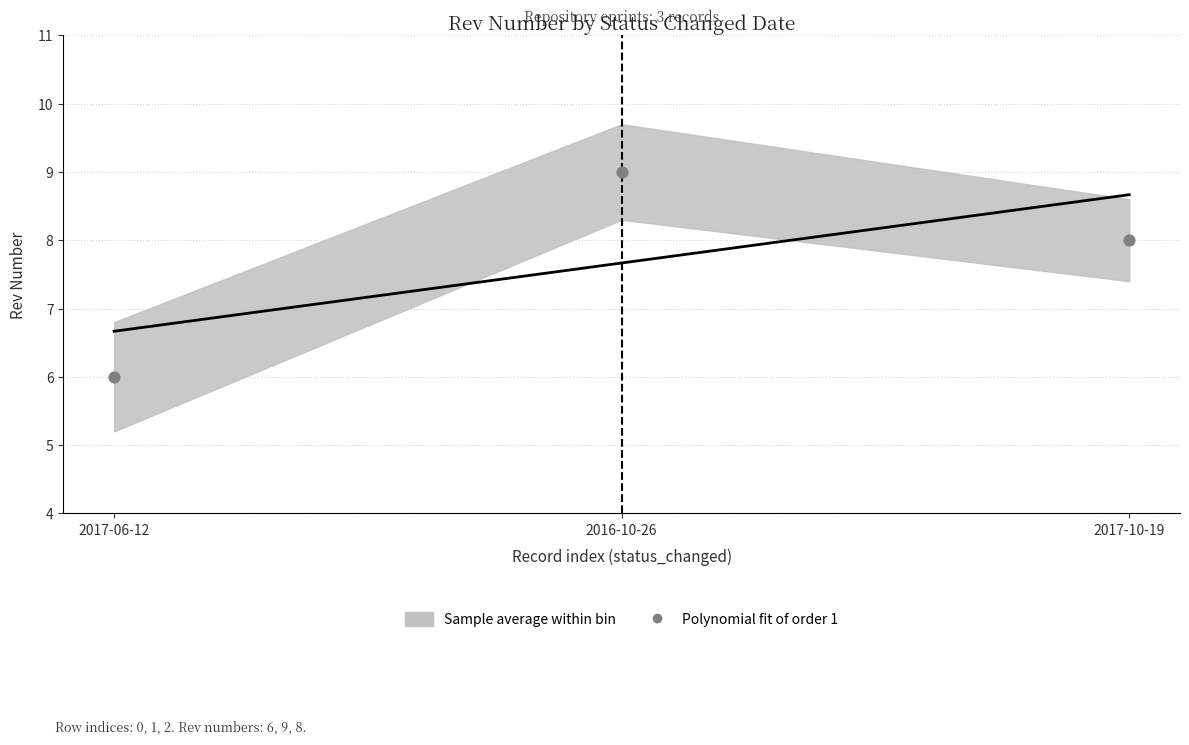

What is the range of Y values (max minus min)?

3